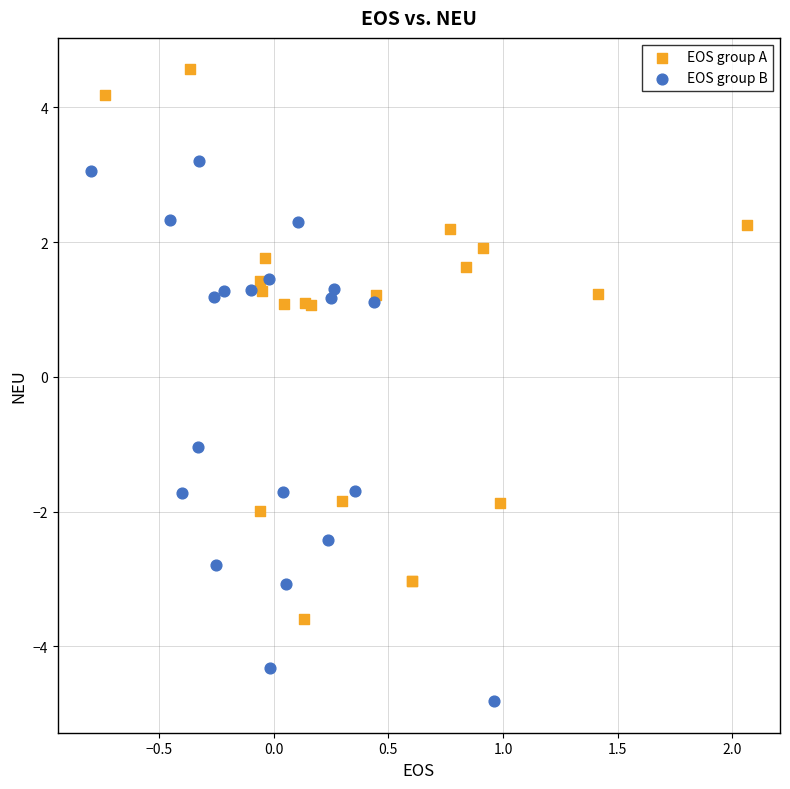

Which series reaches the maximum Y coordinate?

EOS group A